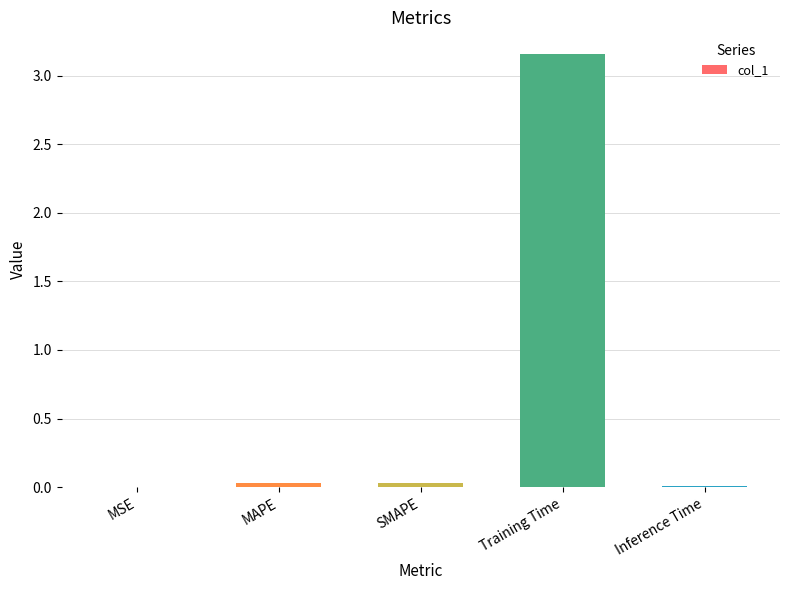

Between MAPE and Training Time, which is larger?

Training Time